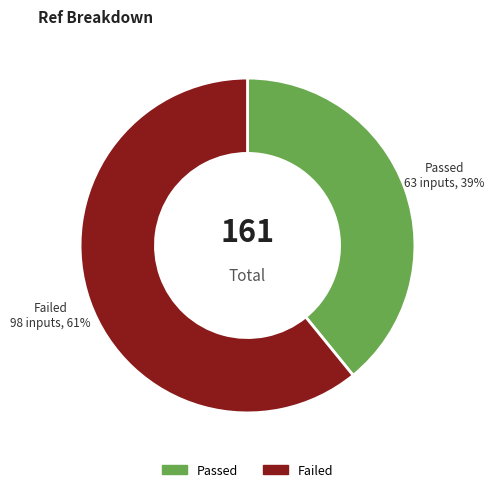

Count the number of slices in the pie.

2